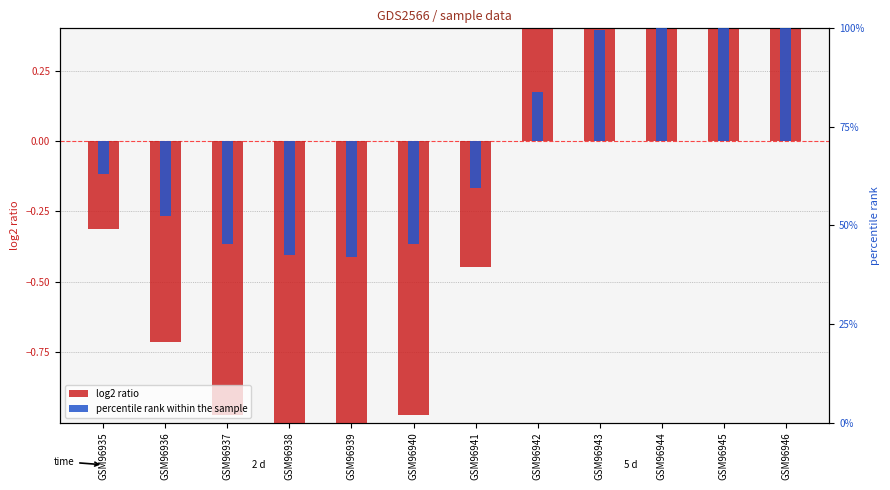

What is the highest value of the log2 ratio series?

1.4